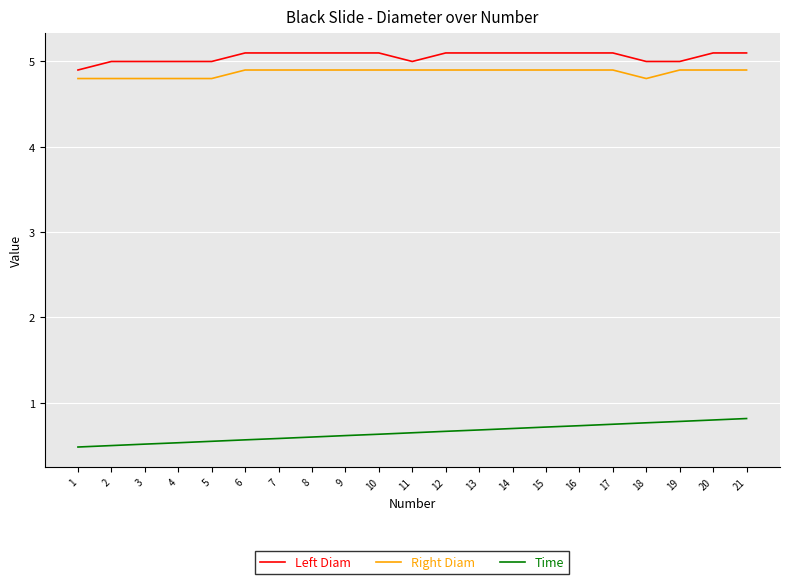

True or false: Time has a value of 0.7 at 13.

True